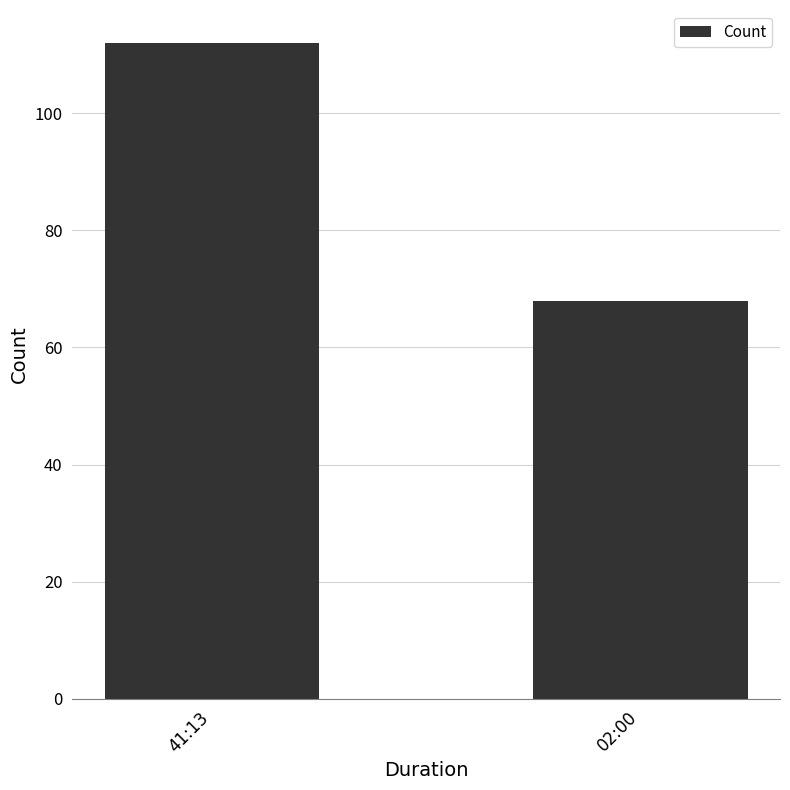

What is the difference between the maximum and minimum values?

44